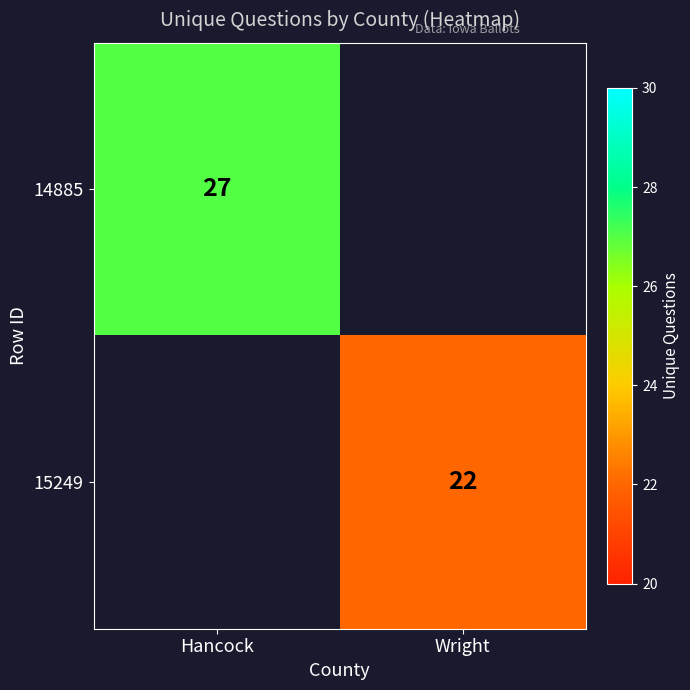

The value of 14885 at Hancock is 46. True or false?

False